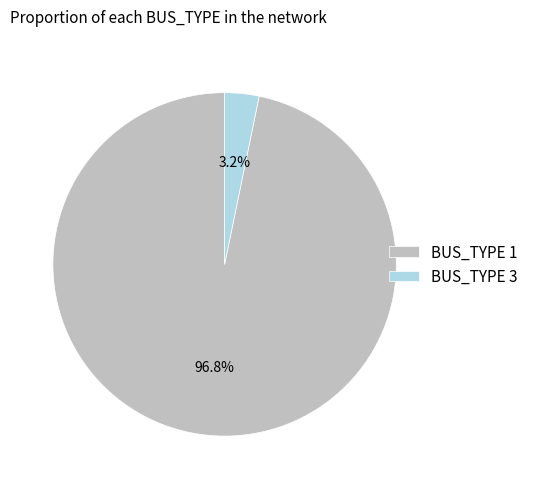

What is the total percentage of BUS_TYPE 1 and BUS_TYPE 3?

100.0%